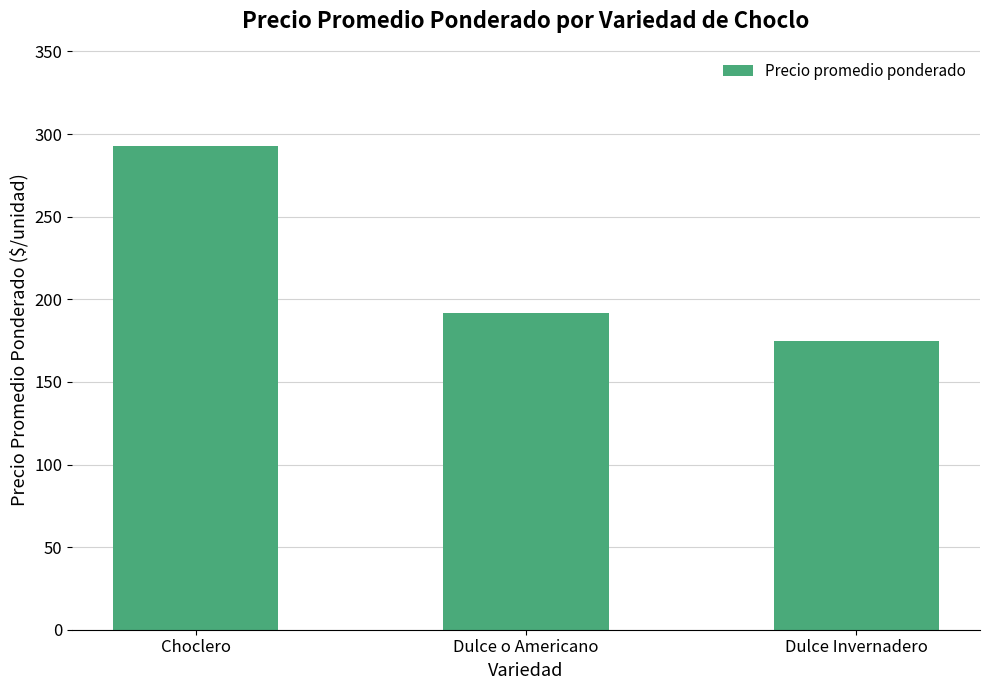

What value does the data have at Choclero, to the nearest 5?

295